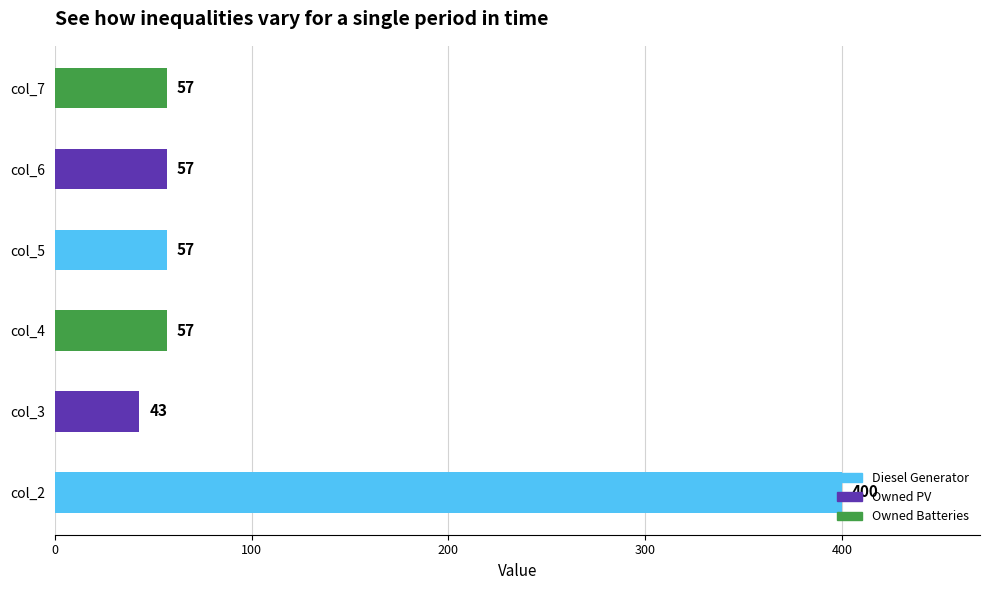

What is the change in value from col_3 to col_7?

+14